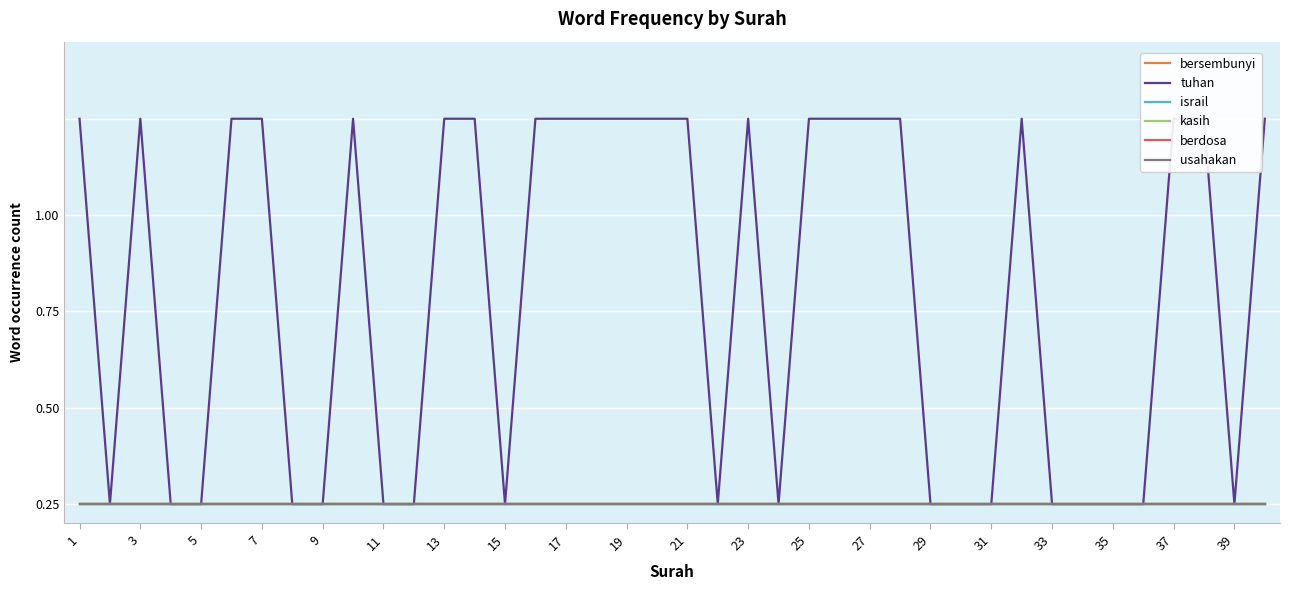

True or false: tuhan has a value of 1 at 21.

False